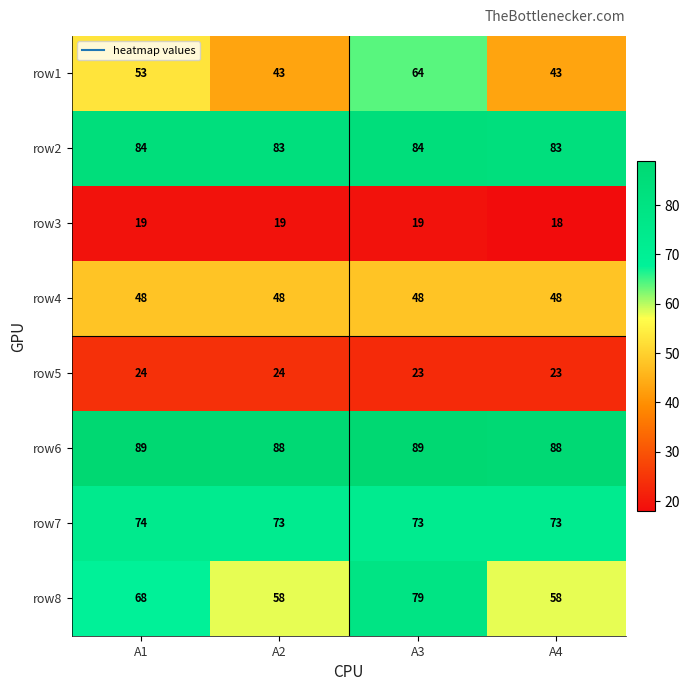

What value does the row8 series have at A2, to the nearest 5?

60